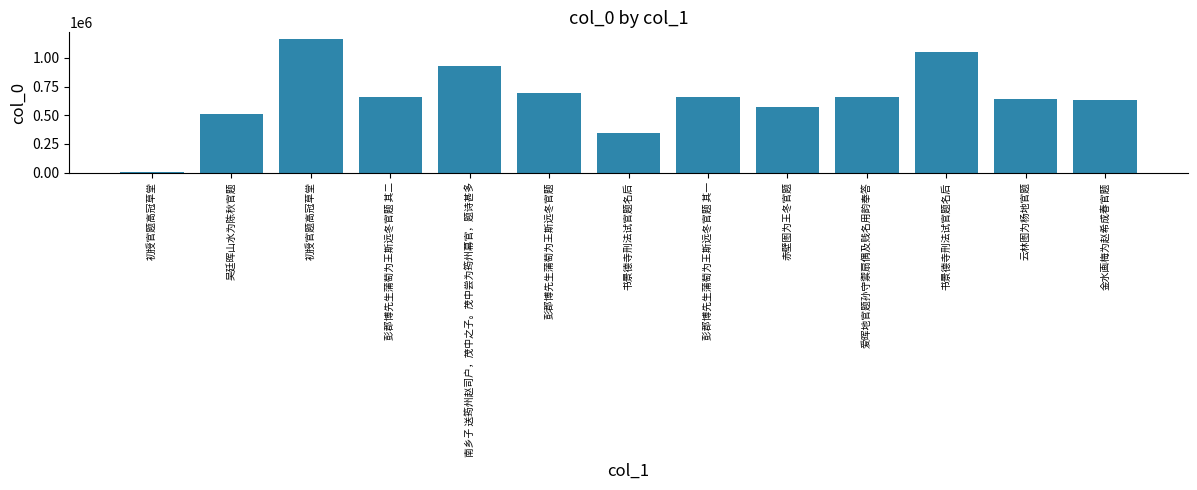

Reading left to right, list all the values displayed in this chart.

初授官题高冠草堂=6473	吴廷晖山水为陈秋官题=508528	初授官题高冠草堂=1164675	彭郡博先生蒲萄为王斯远冬官题 其二=660845	南乡子 送筠州赵司户，茂中之子。茂中尝为筠州幕官，题诗甚多=925896	彭郡博先生蒲萄为王斯远冬官题=696265	书景德寺刑法试官题名后=348125	彭郡博先生蒲萄为王斯远冬官题 其一=660844	赤壁图为王冬官题=573872	爱晖地官题孙守禦扇偶及贱名用韵奉答=657965	书景德寺刑法试官题名后=1050777	云林图为杨地官题=637538	金水画梅为赵希成春官题=637216